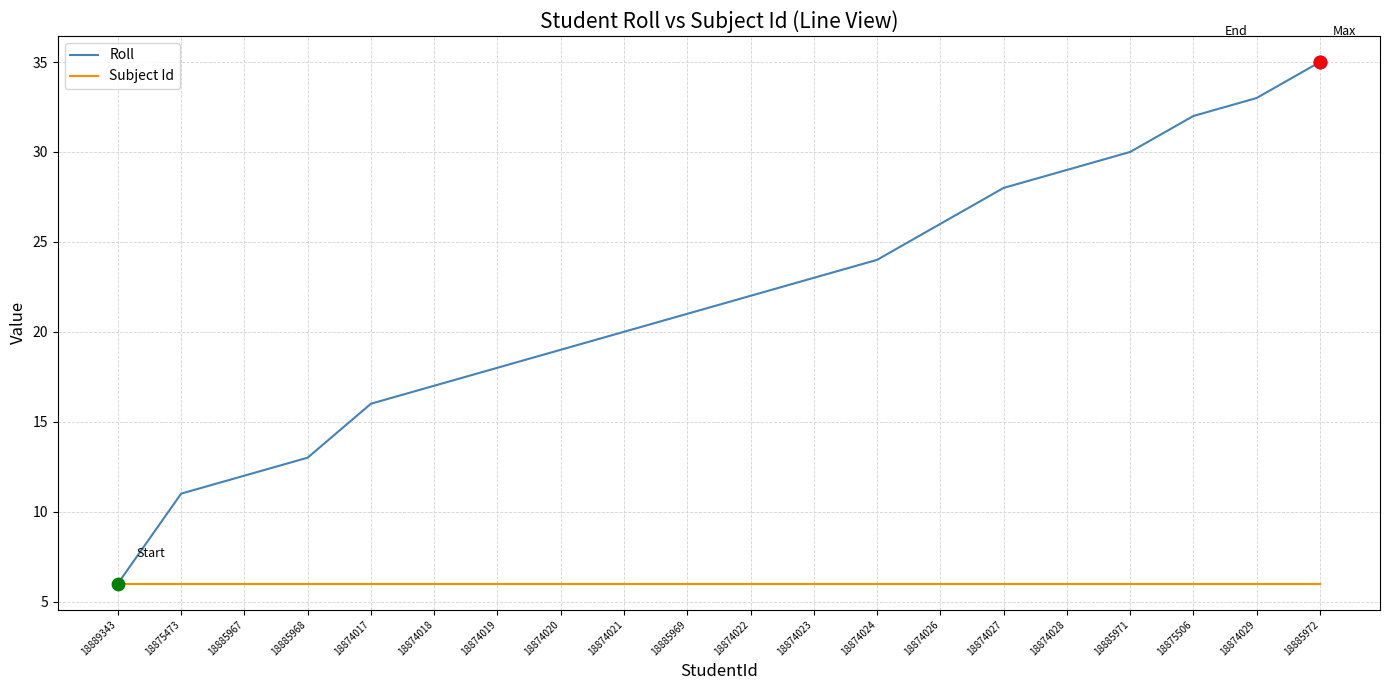

Is the value of Subject Id at 18875506 greater than the value of Roll at 18874023?

No